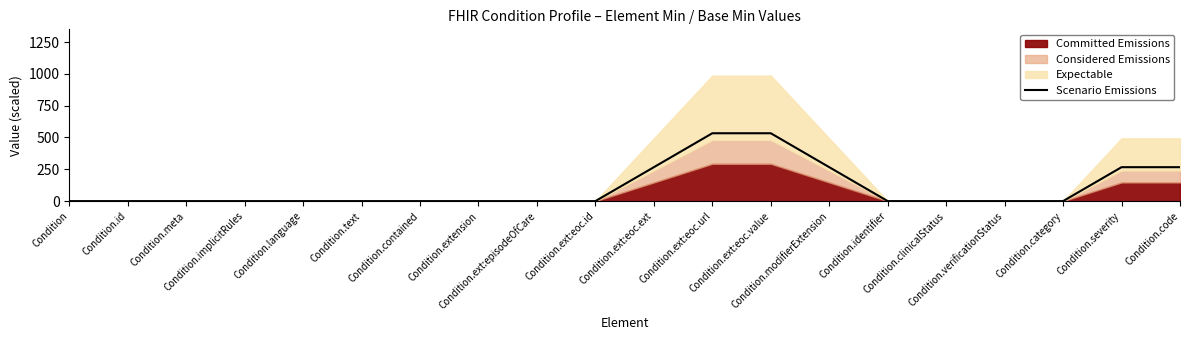

Is it true that the value at Condition.code is 401.5?

False